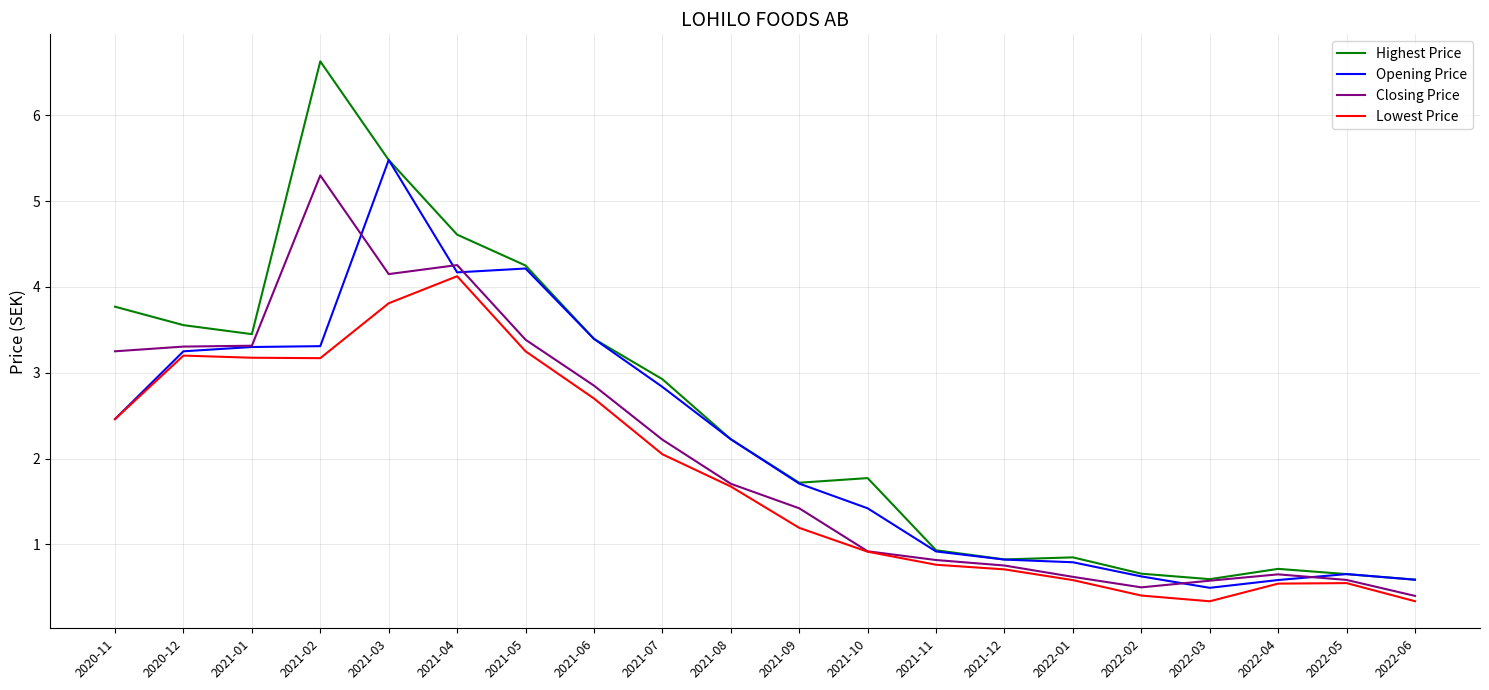

Rank the series by their average value, from highest to lowest.

Highest Price, Opening Price, Closing Price, Lowest Price